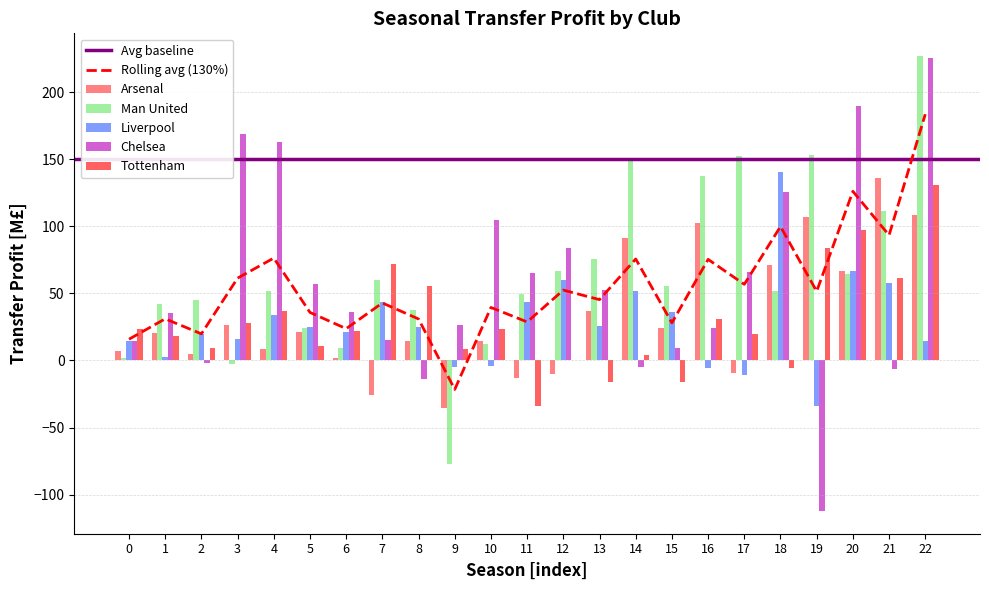

Reading left to right, what are all the values shown in this chart?

Arsenal: 6.8	20.7	4.6	26.4	8.6	21.0	2.1	-25.8	14.3	-35.7	14.9	-12.8	-9.8	37.1	91.2	24.0	102.7	-9.2	71.0	107.2	66.8	136.0	108.3
Man United: 1.8	42.2	45.0	-2.8	51.7	23.9	9.2	59.9	37.8	-77.2	12.3	49.4	66.8	75.3	148.7	55.3	137.8	152.9	52.1	153.6	64.3	111.3	227.1
Liverpool: 14.4	2.9	19.7	15.7	33.8	25.0	21.3	44.0	25.0	-5.0	-3.8	43.3	60.1	25.6	52.2	36.0	-5.5	-10.8	140.9	-34.1	66.8	57.5	14.6
Chelsea: 14.7	35.4	-2.1	169.1	163.1	56.9	36.4	15.3	-14.1	26.2	105.0	64.9	84.2	52.4	-5.1	9.0	23.9	65.9	125.5	-112.3	190.1	-6.6	225.5
Tottenham: 23.3	18.3	9.2	28.0	36.6	11.1	22.4	71.6	55.9	8.6	23.7	-34.2	0.5	-15.8	4.3	-16.2	31.2	19.7	-5.3	84.0	97.2	61.3	131.2